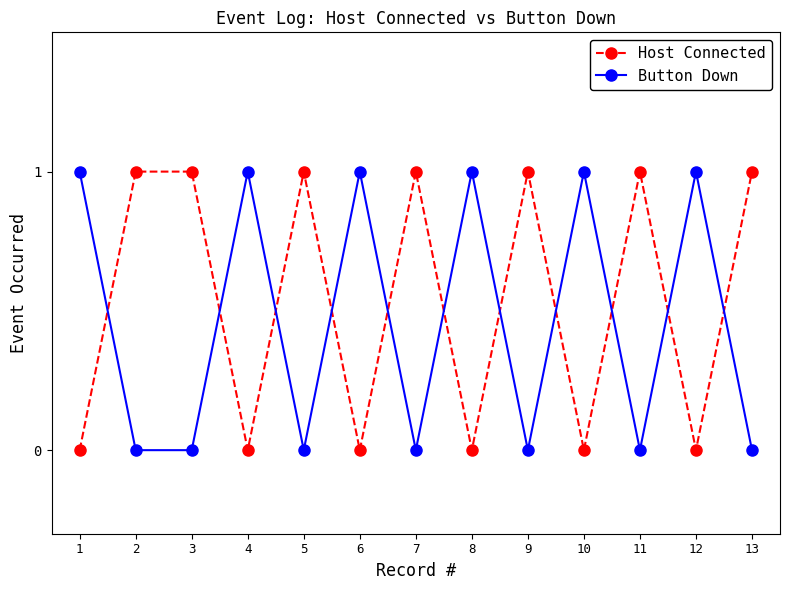

Which series has the largest total across all categories?

Host Connected